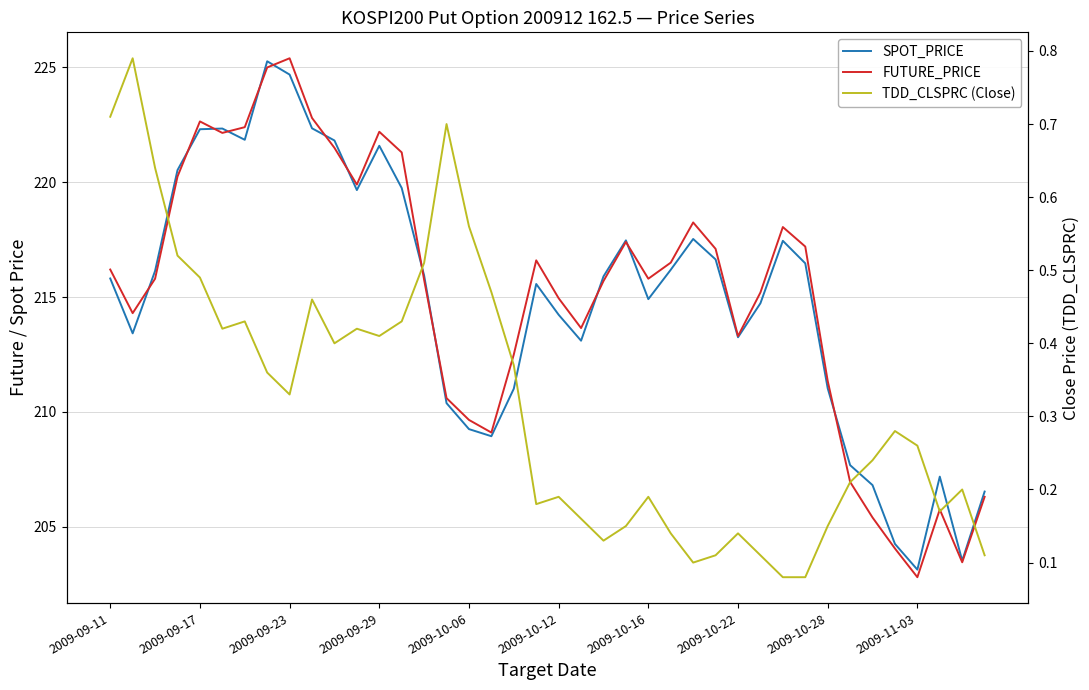

How many interior local peaks does the SPOT_PRICE series have?

8